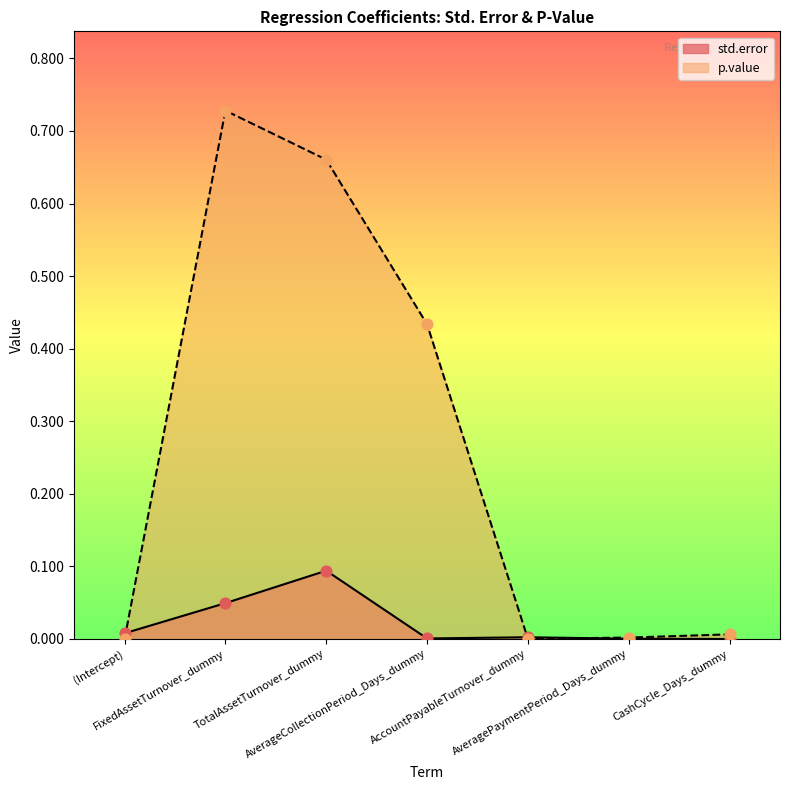

Which series reaches the maximum Y coordinate?

p.value